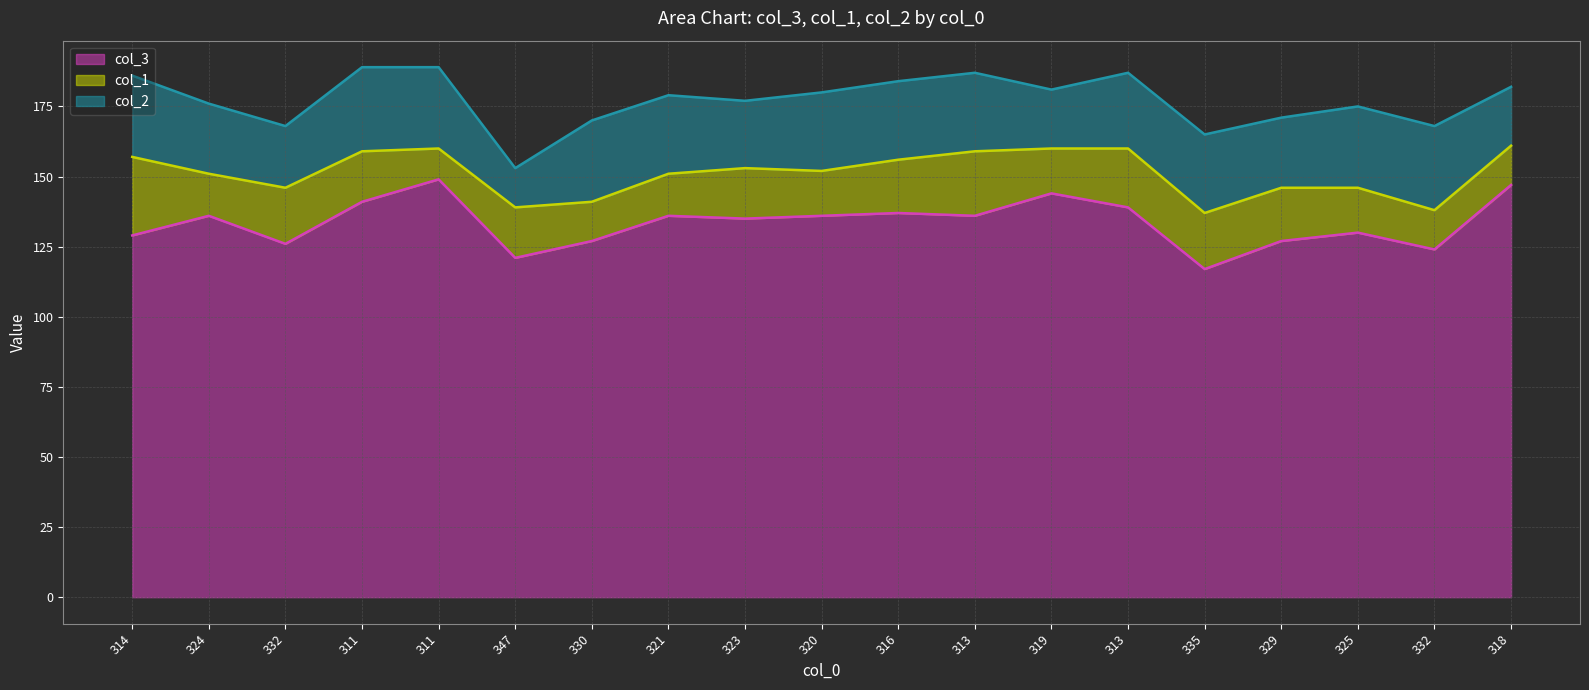

What are all the series names shown in the legend?

col_3, col_1, col_2